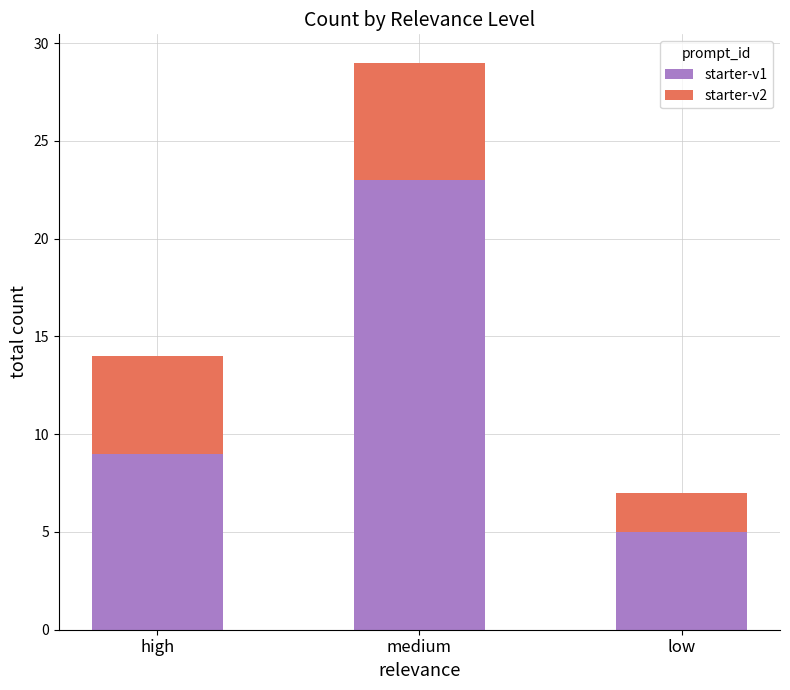

At which category is the sum across all series the highest?

medium